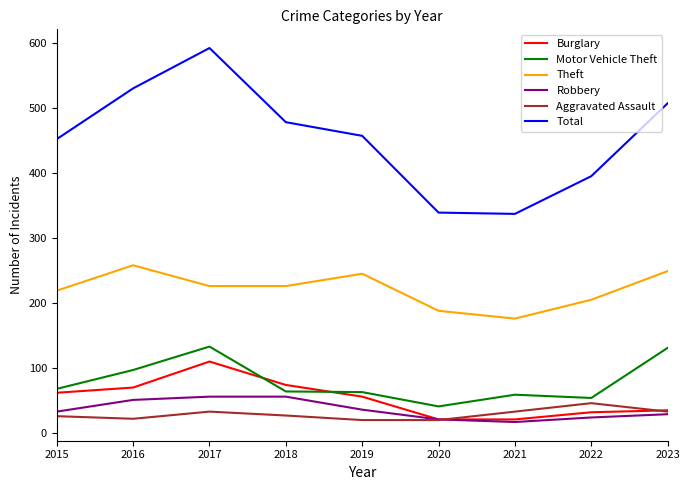

What is the difference between the maximum and minimum values in the Aggravated Assault series?

26